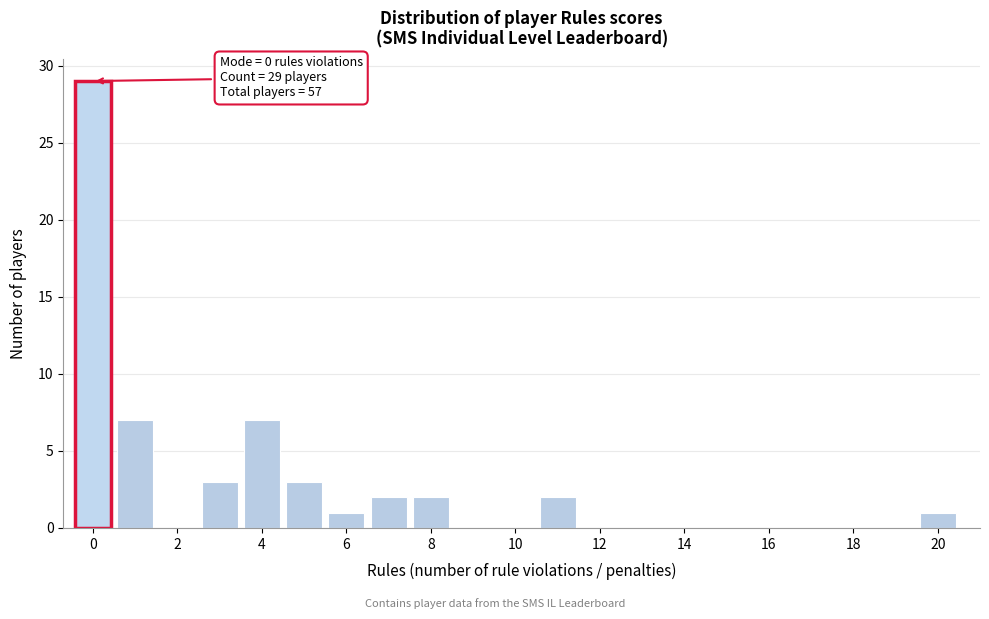

Which range on the x-axis has the tallest bar?

-0.5 to 0.5